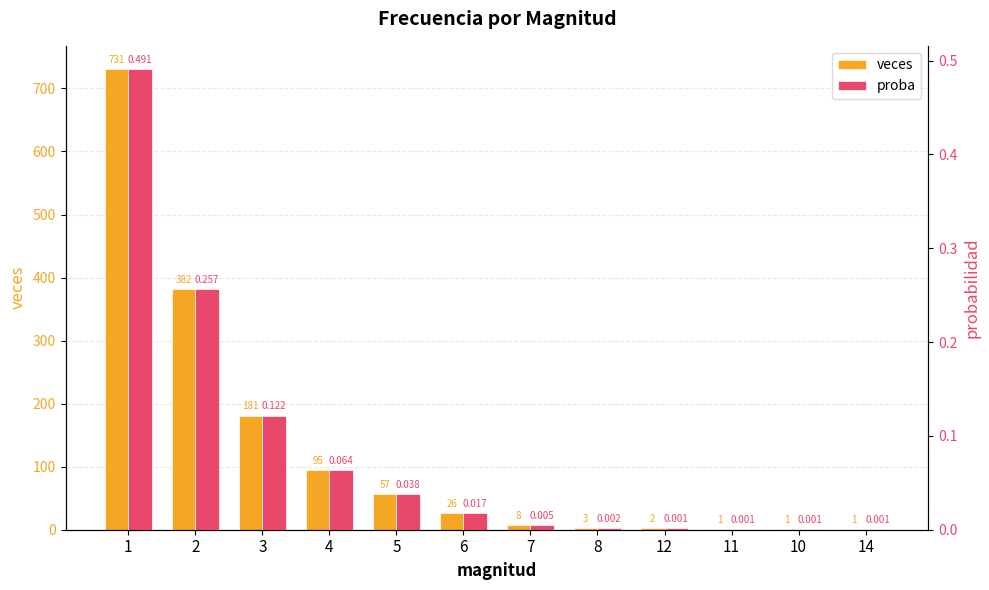

Is the value of veces at 4 greater than the value of proba at 3?

Yes